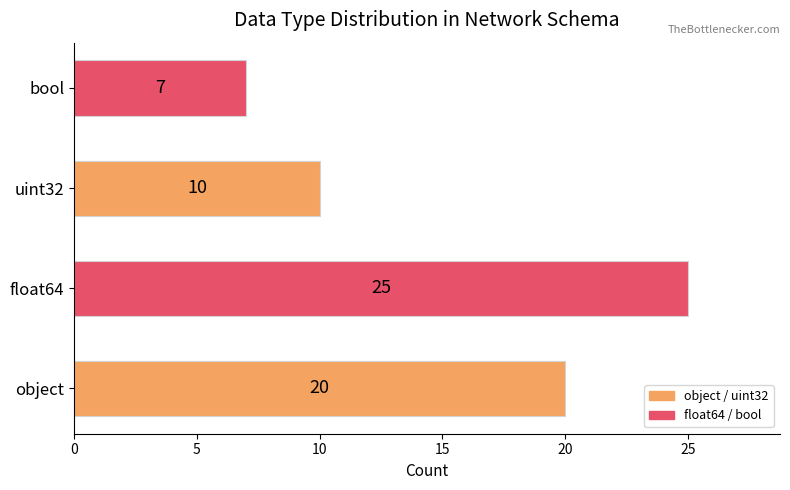

Which label corresponds to the largest value in the chart?

float64